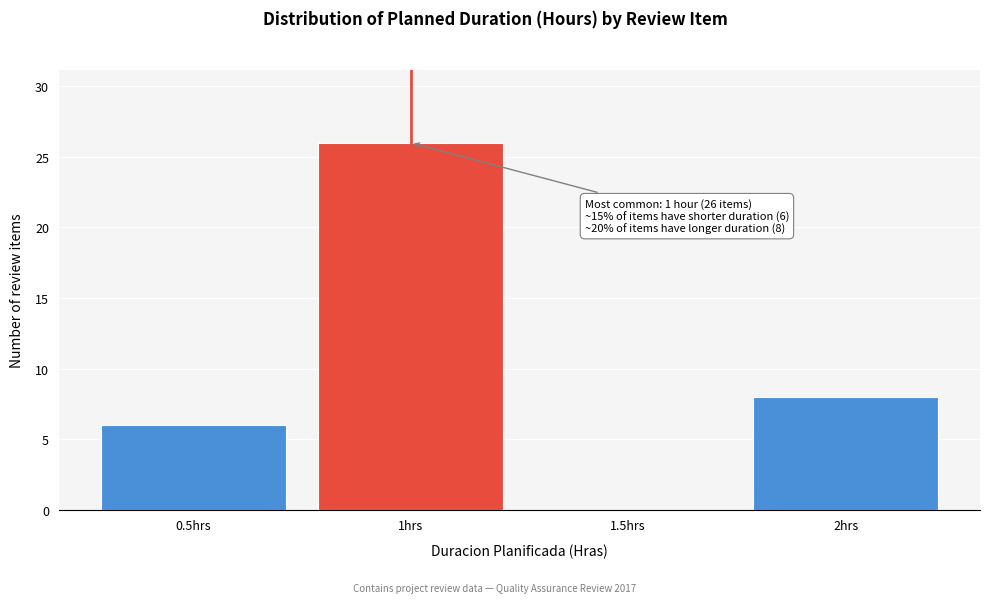

Which range on the x-axis has the tallest bar?

0.75 to 1.25